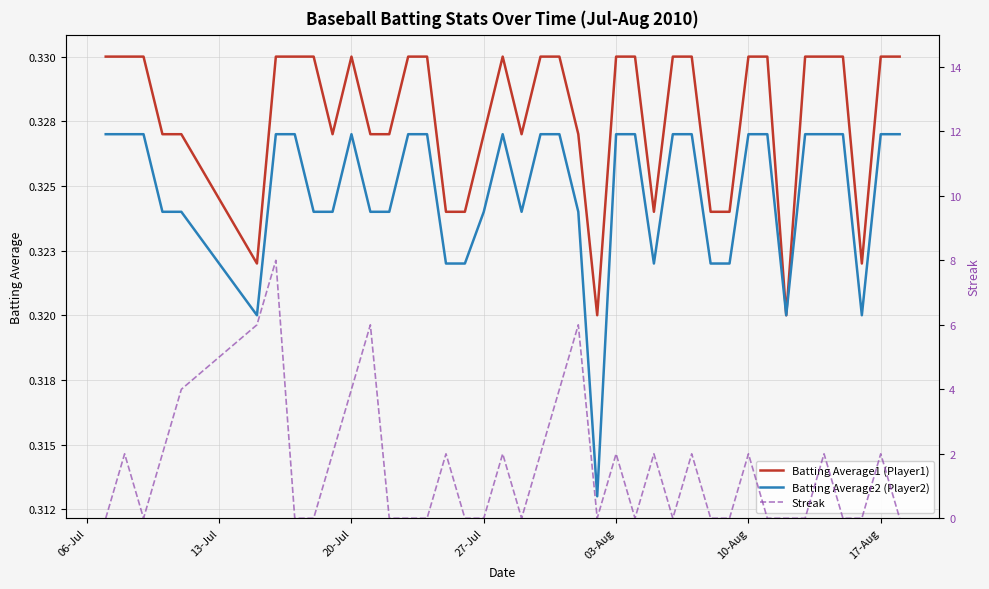

List the series in order of their peak value, lowest first.

Batting Average2 (Player2), Batting Average1 (Player1), Streak